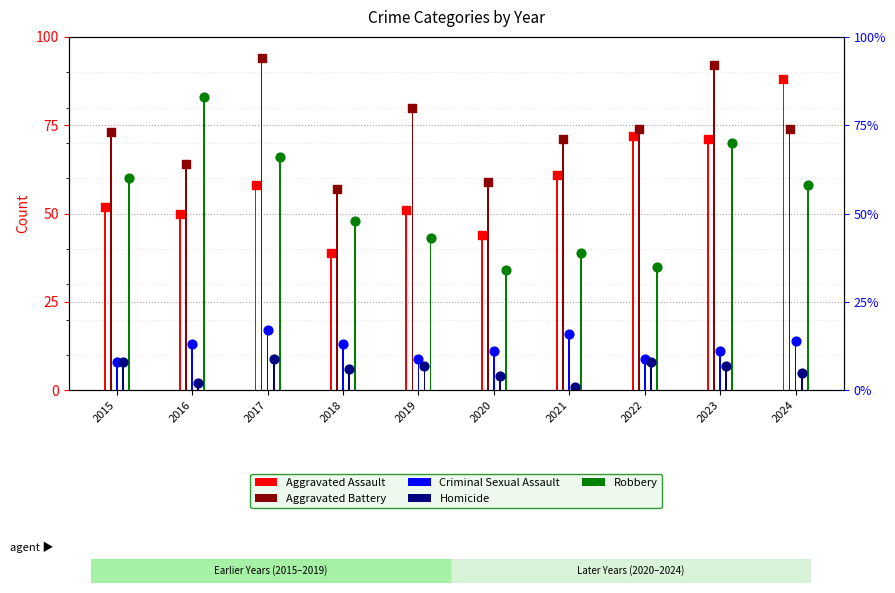

Which series contains the highest Y value?

Aggravated Battery